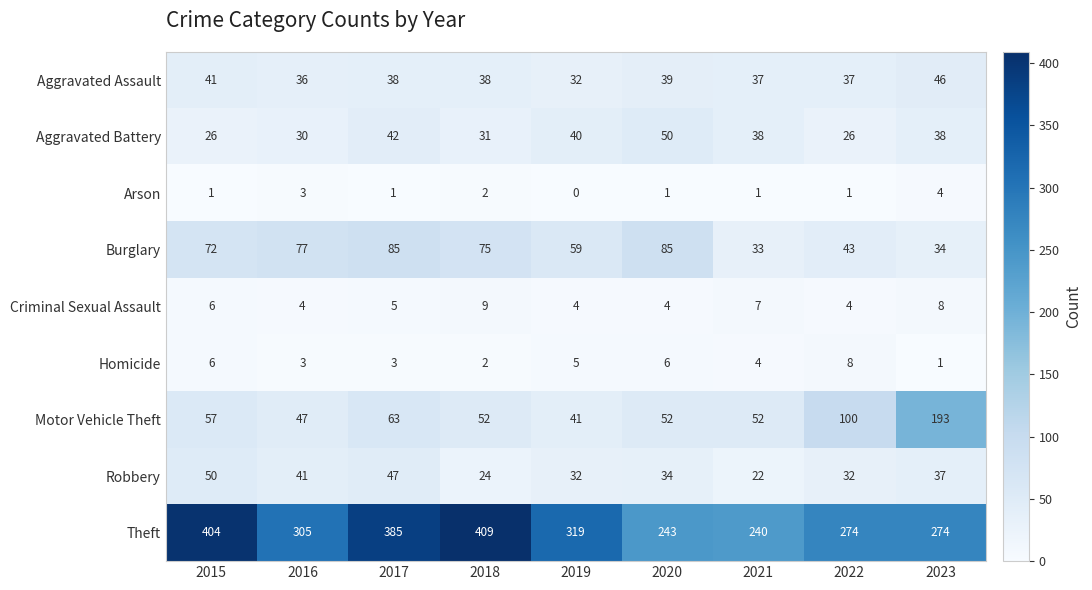

What is the difference between the maximum and minimum values in the Burglary series?

52